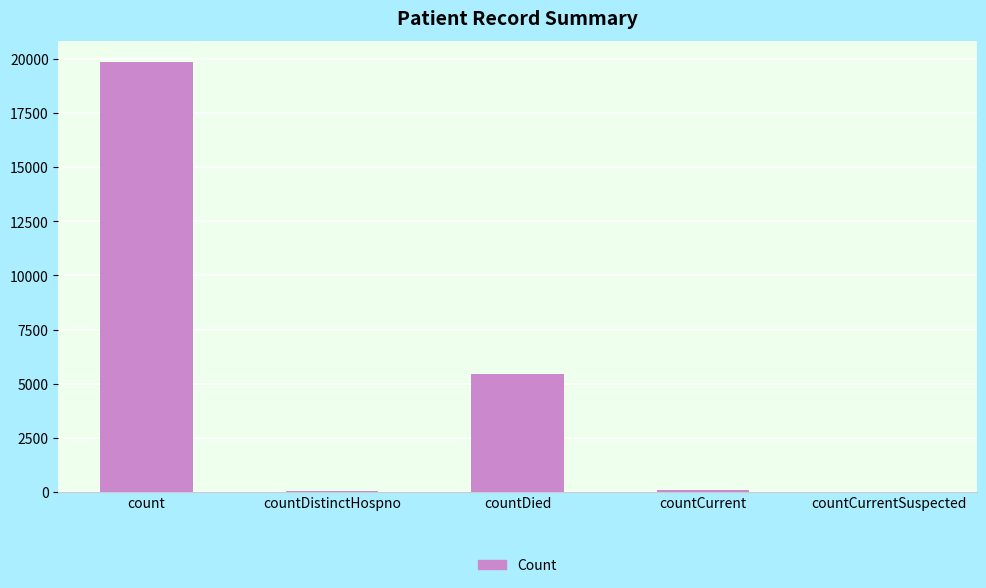

Which has a higher value, countCurrentSuspected or count?

count